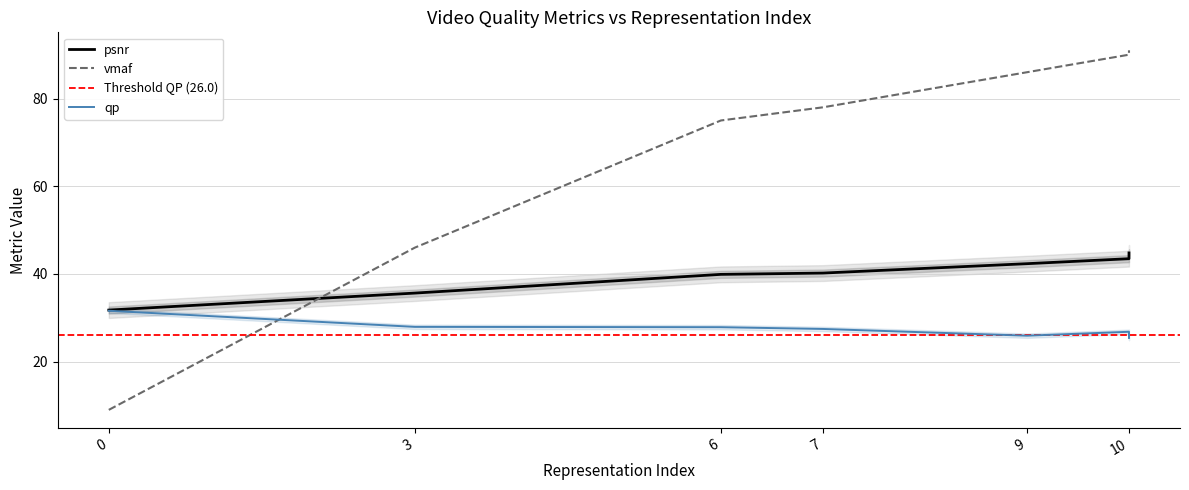

Reading right to left, what are all the values shown in this chart?

psnr: 44.1	42.3	40.2	39.9	35.6	31.8
vmaf: 90.5	86.0	78.0	75.0	46.0	9.0
qp: 26.1	25.9	27.5	27.9	27.9	31.6